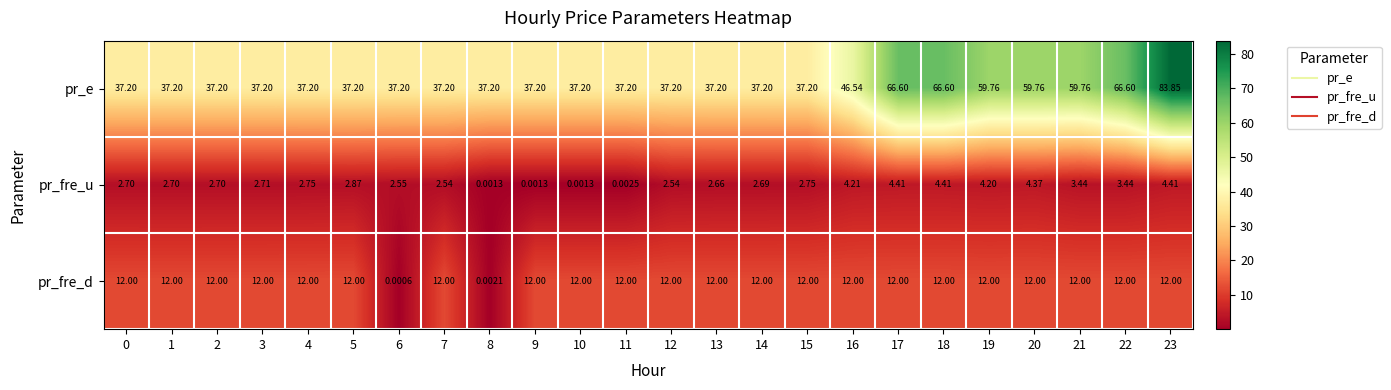

Which series has the largest total across all categories?

pr_e